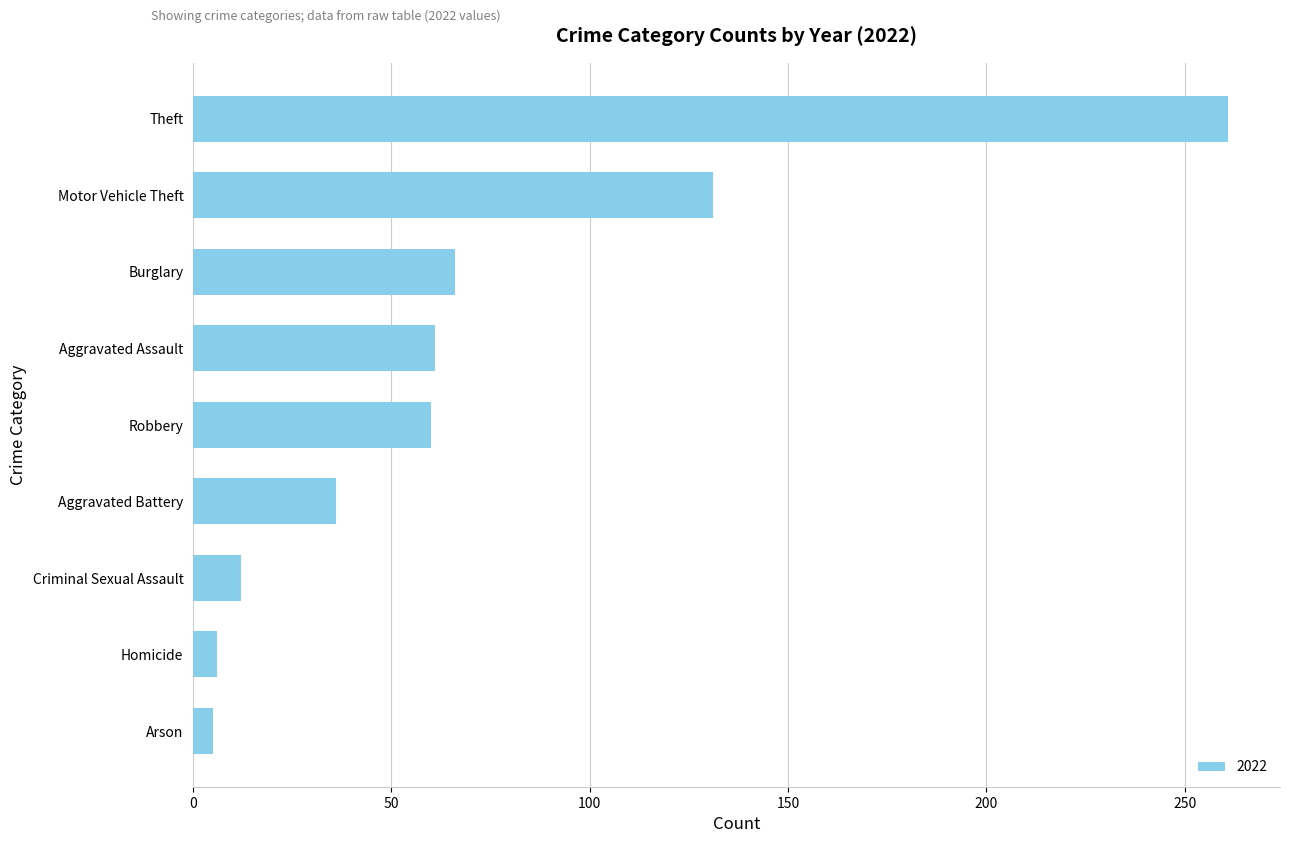

At which category does the chart reach its peak across all series?

Theft